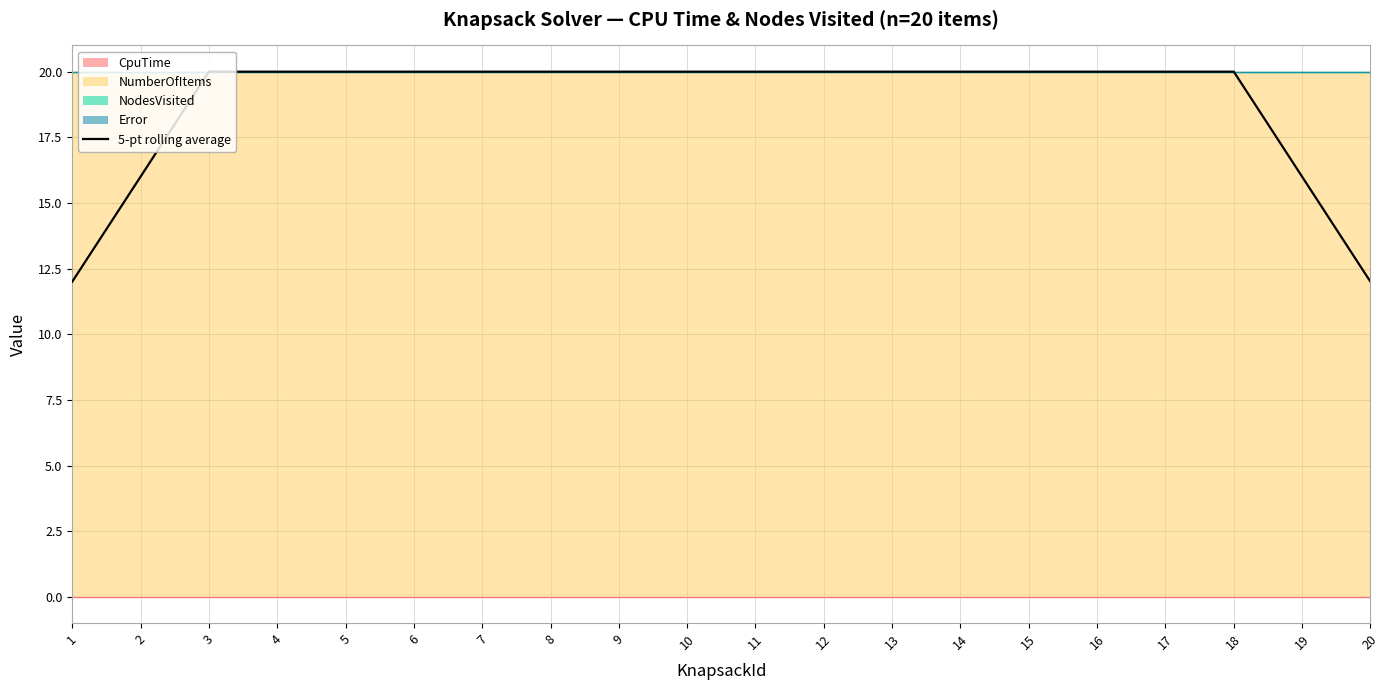

True or false: the data shows 20 at 18.

True